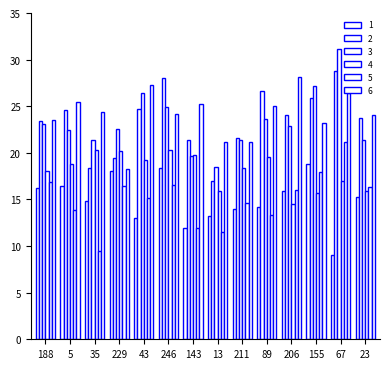

Are the bars grouped side by side (vs. stacked)?

Yes